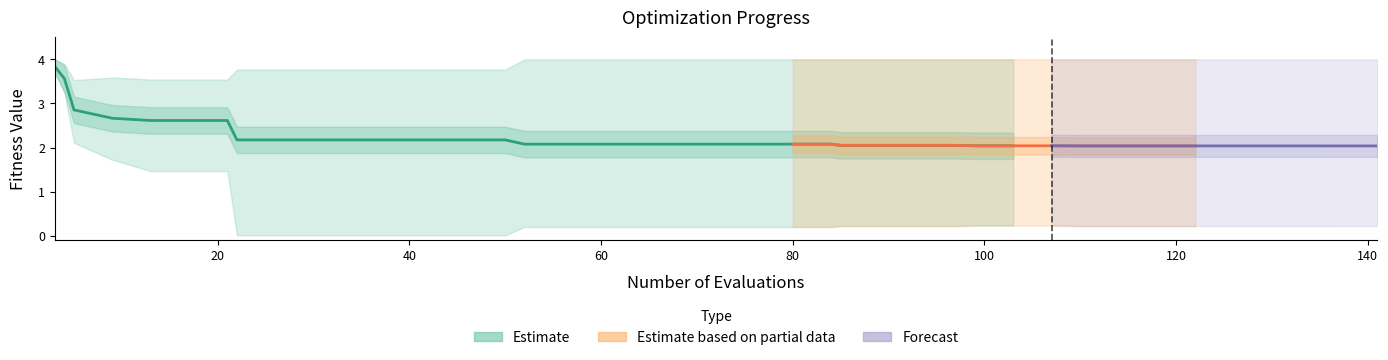

Reading left to right, list all the values displayed in this chart.

mean: 3.8	3.6	2.9	2.7	2.6	2.6	2.6	2.2	2.2	2.2	2.2	2.2	2.2	2.2	2.2	2.1	2.1	2.1	2.1	2.1	2.1	2.1	2.1	2.1	2.1	2.1	2.1	2.1	2.0	2.0	2.0	2.0	2.0	2.0	2.0	2.0	2.0	2.0	2.0	2.0
best: 3.7	3.2	2.1	1.7	1.5	1.5	1.5	0.0	0.0	0.0	0.0	0.0	0.0	0.0	0.0	0.2	0.2	0.2	0.2	0.2	0.2	0.2	0.2	0.2	0.2	0.2	0.2	0.2	0.2	0.2	0.2	0.2	0.2	0.2	0.2	0.2	0.2	0.2	0.2	0.2
worst: 4.0	3.9	3.5	3.6	3.5	3.5	3.5	3.8	3.8	3.8	3.8	3.8	3.8	3.8	3.8	4.0	4.0	4.0	4.0	4.0	4.0	4.0	4.0	4.0	4.0	4.0	4.0	4.0	4.0	4.0	4.0	4.0	4.0	4.0	4.0	4.0	4.0	4.0	4.0	4.0